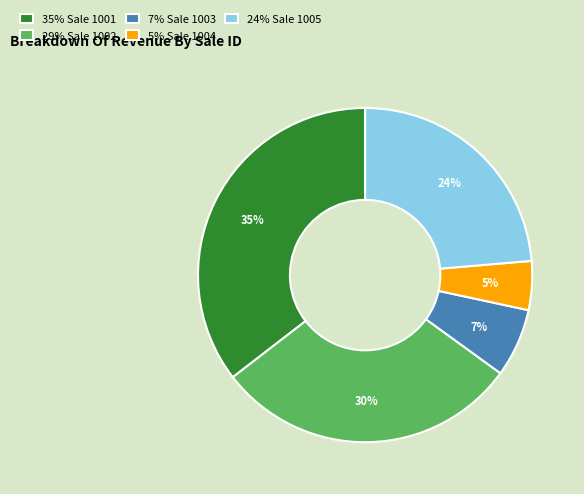

To the nearest percent, what is the average slice percentage?

20%